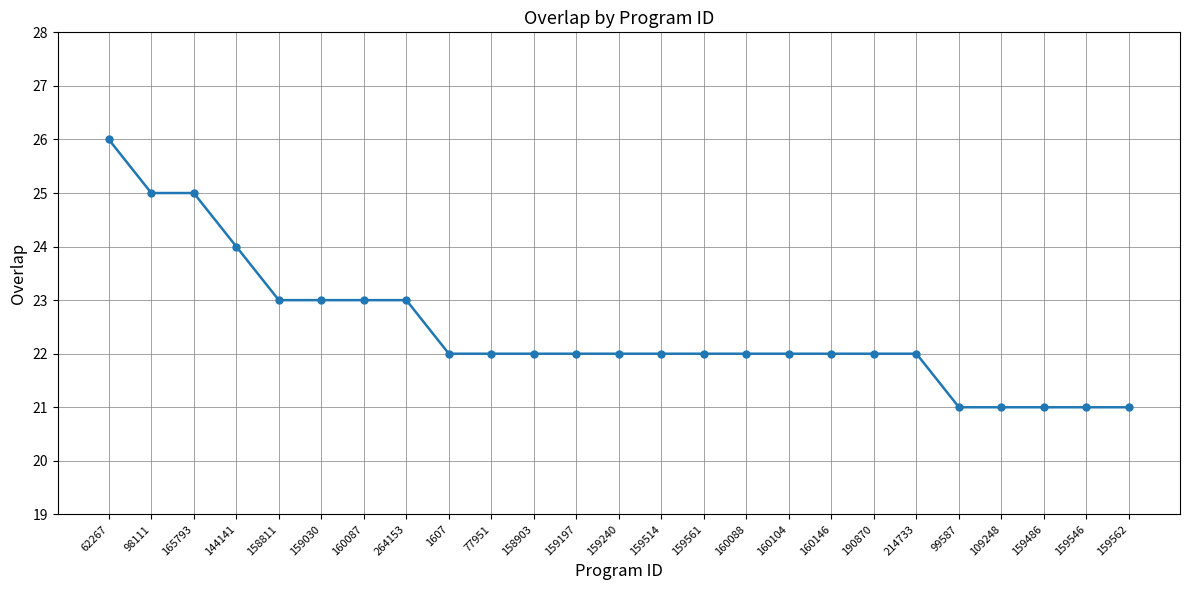

What is the maximum value shown in the chart?

26